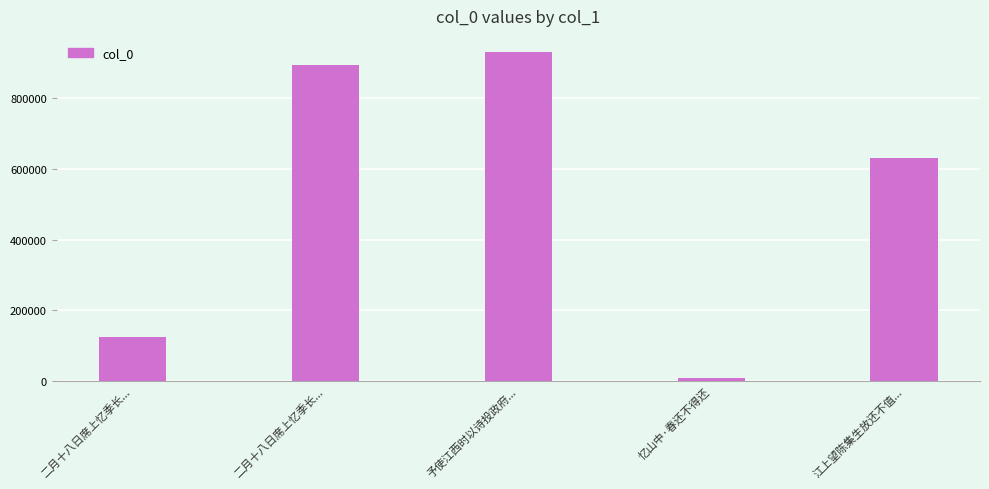

Reading right to left, transcribe all the data shown in this chart.

629176	10435	928384	892143	124869